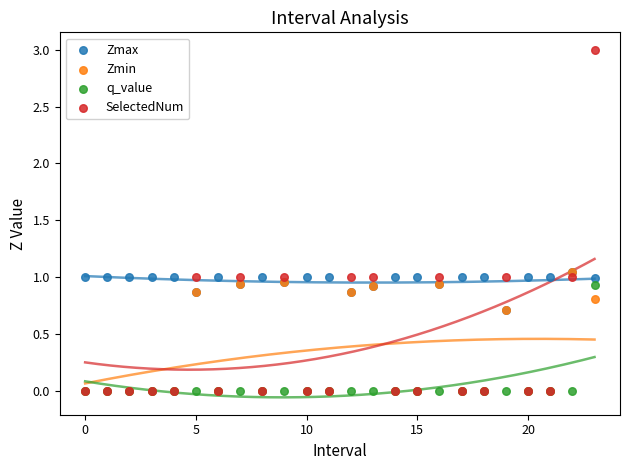

What are all the series names shown in the legend?

Zmax, Zmin, q_value, SelectedNum